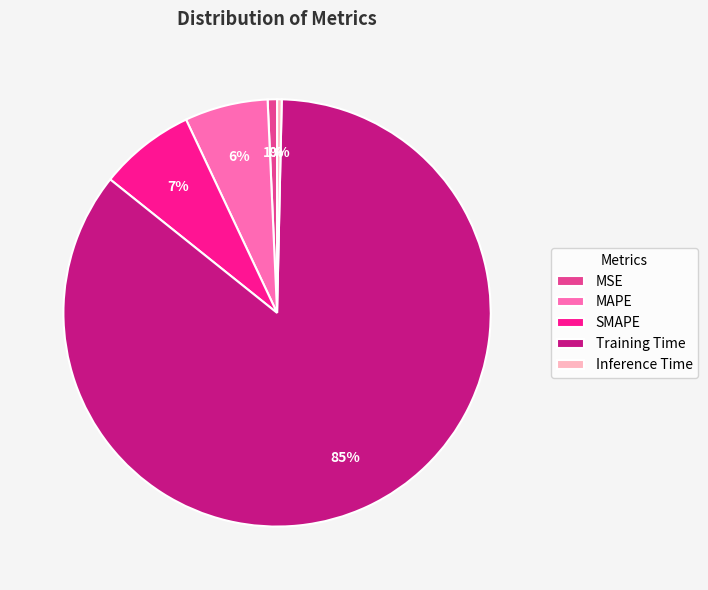

To the nearest percent, what is the combined percentage of Inference Time and MSE?

1%